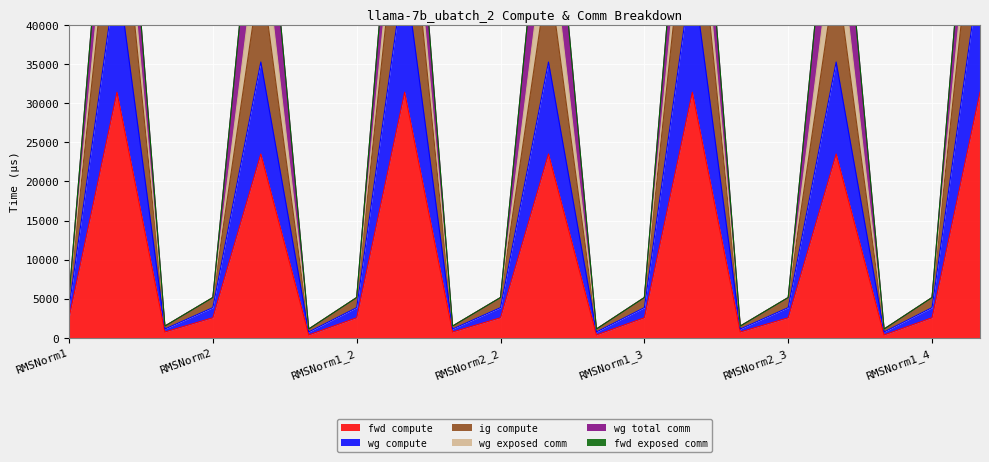

Which series changed the most between RMSNorm2 and RMSNorm1_2?

fwd compute